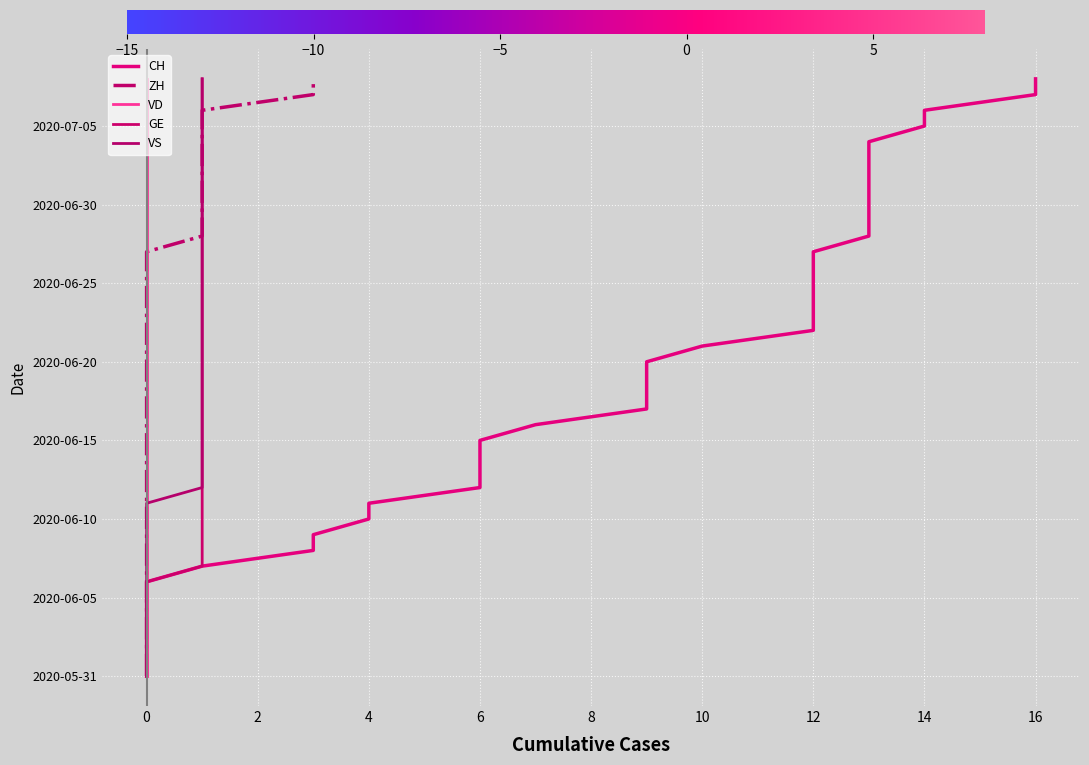

True or false: ZH has a value of -17 at 0.

False